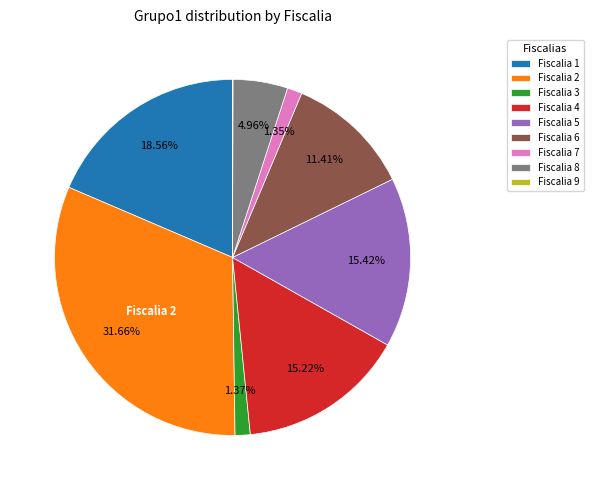

Combined, do Fiscalia 2 and Fiscalia 7 account for over 50%?

No